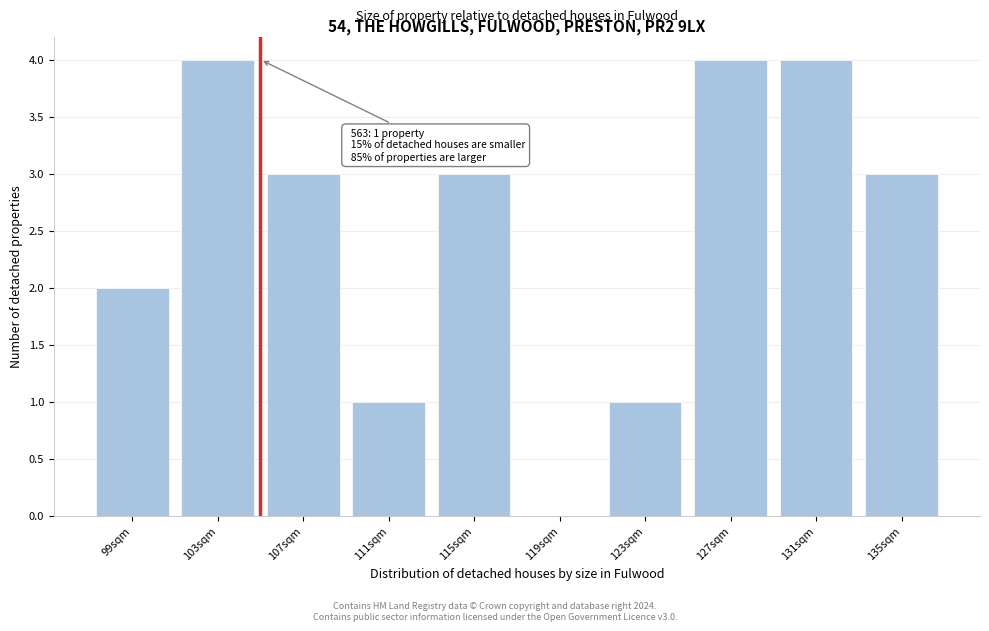

Reading left to right, what are all the values shown in this chart?

99sqm=2	103sqm=4	107sqm=3	111sqm=1	115sqm=3	119sqm=0	123sqm=1	127sqm=4	131sqm=4	135sqm=3